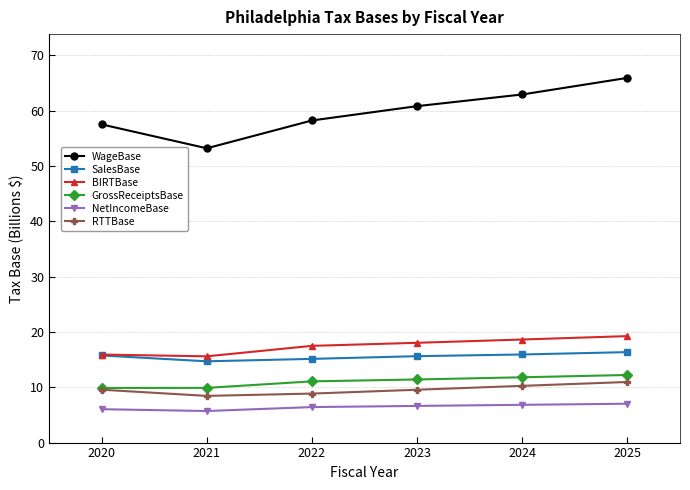

List the series in order of their peak value, lowest first.

NetIncomeBase, RTTBase, GrossReceiptsBase, SalesBase, BIRTBase, WageBase